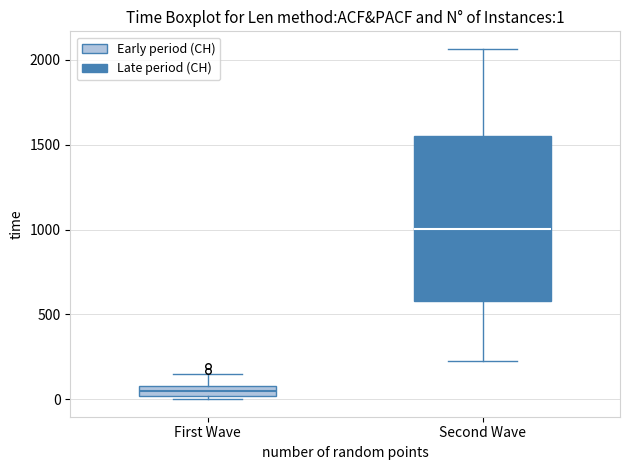

Which box is the tallest, from its lower edge to its upper edge?

Second Wave